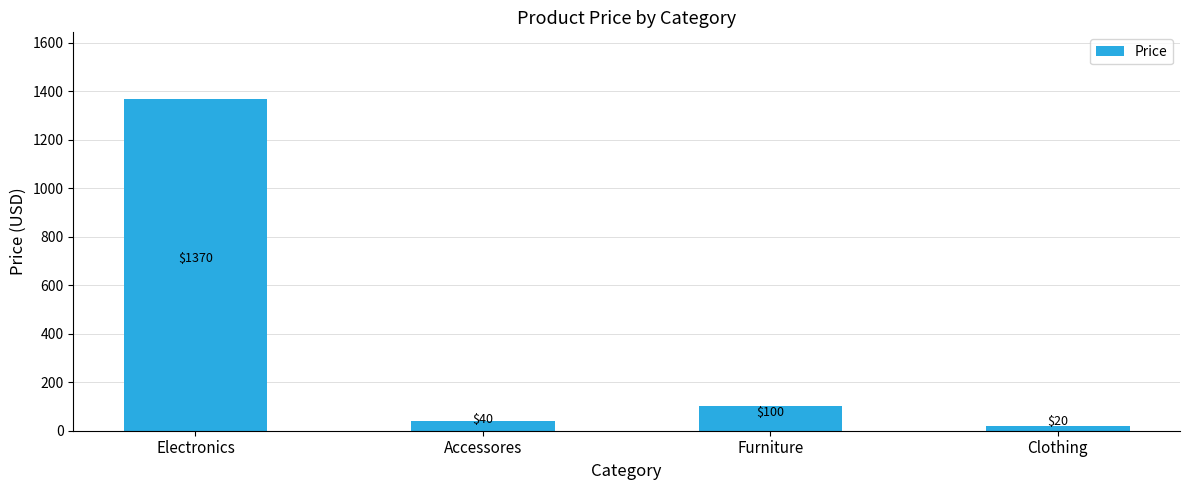

What is the difference between the maximum and minimum values?

1350